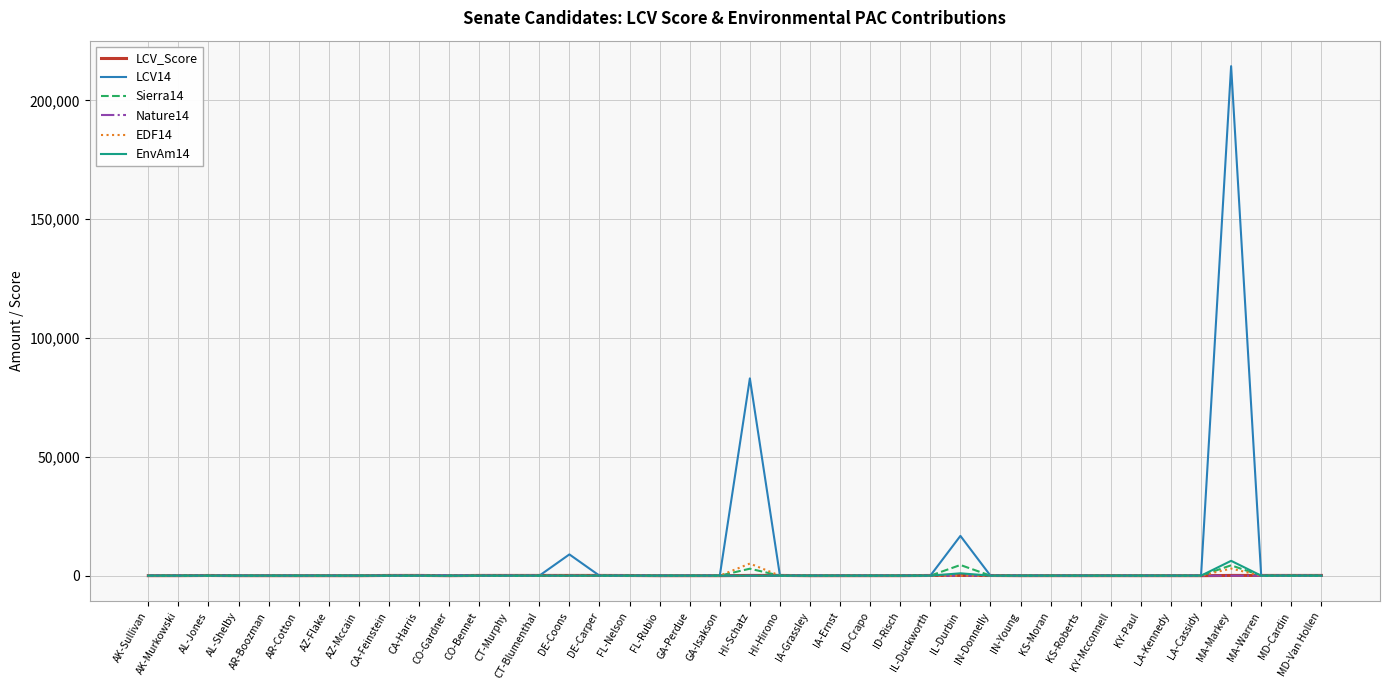

Which series has the widest spread of values?

LCV14